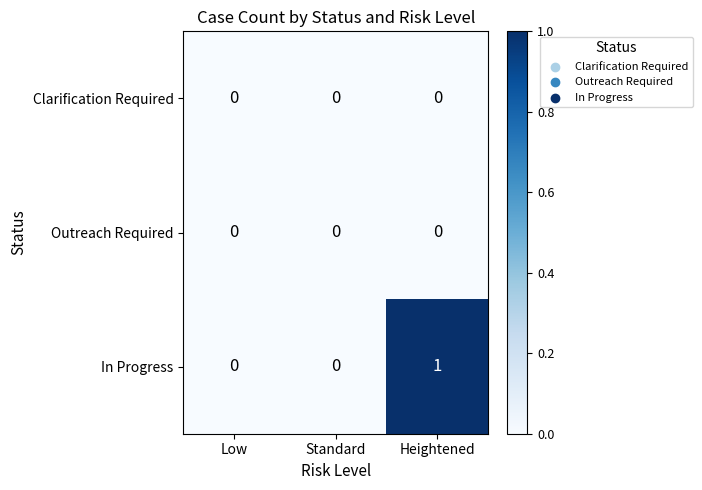

How many series are shown in this chart?

3